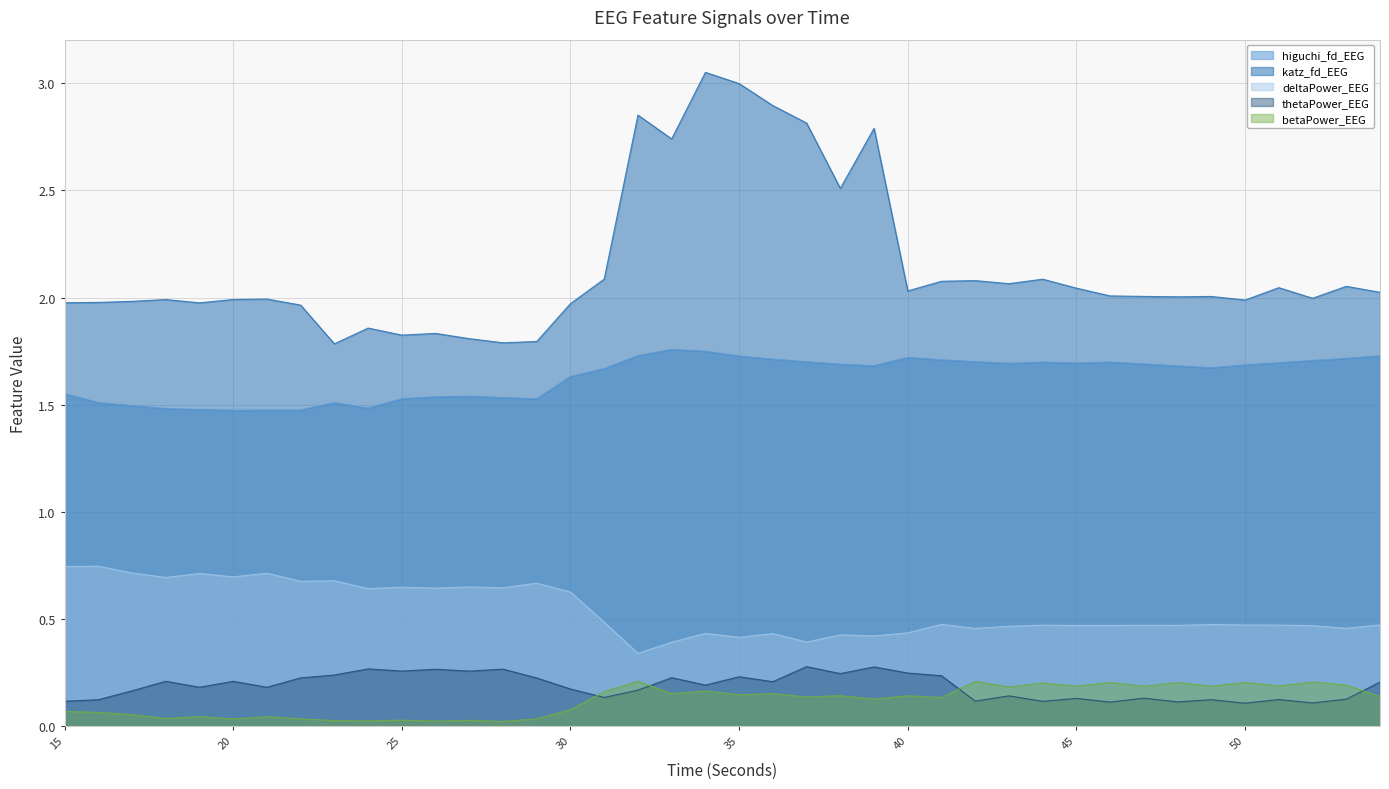

What is the difference between the highest and lowest values at 39?

2.7